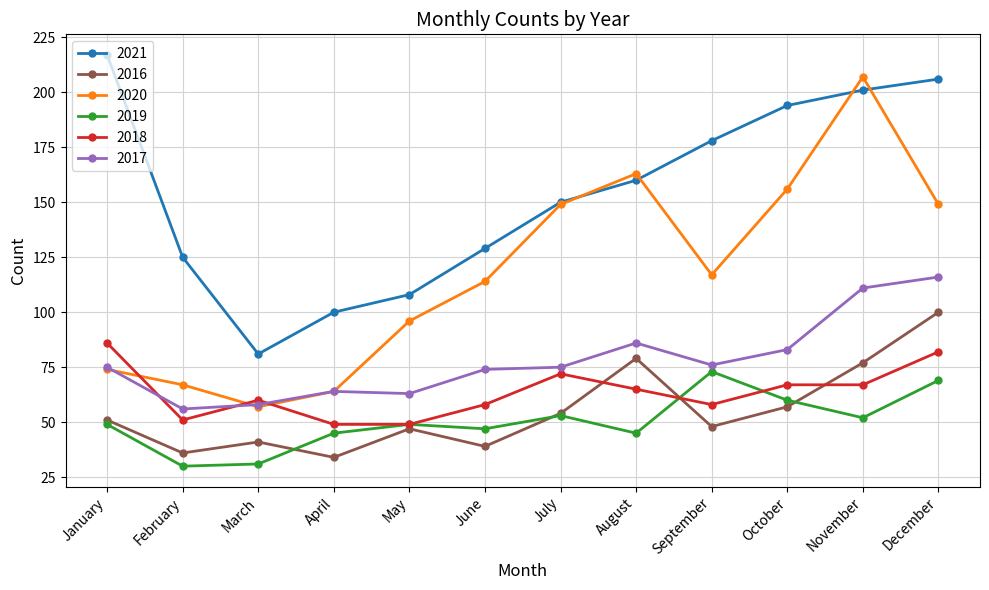

Reading right to left, list all the values displayed in this chart.

2021: 206	201	194	178	160	150	129	108	100	81	125	217
2016: 100	77	57	48	79	54	39	47	34	41	36	51
2020: 149	207	156	117	163	149	114	96	64	57	67	74
2019: 69	52	60	73	45	53	47	49	45	31	30	49
2018: 82	67	67	58	65	72	58	49	49	60	51	86
2017: 116	111	83	76	86	75	74	63	64	58	56	75